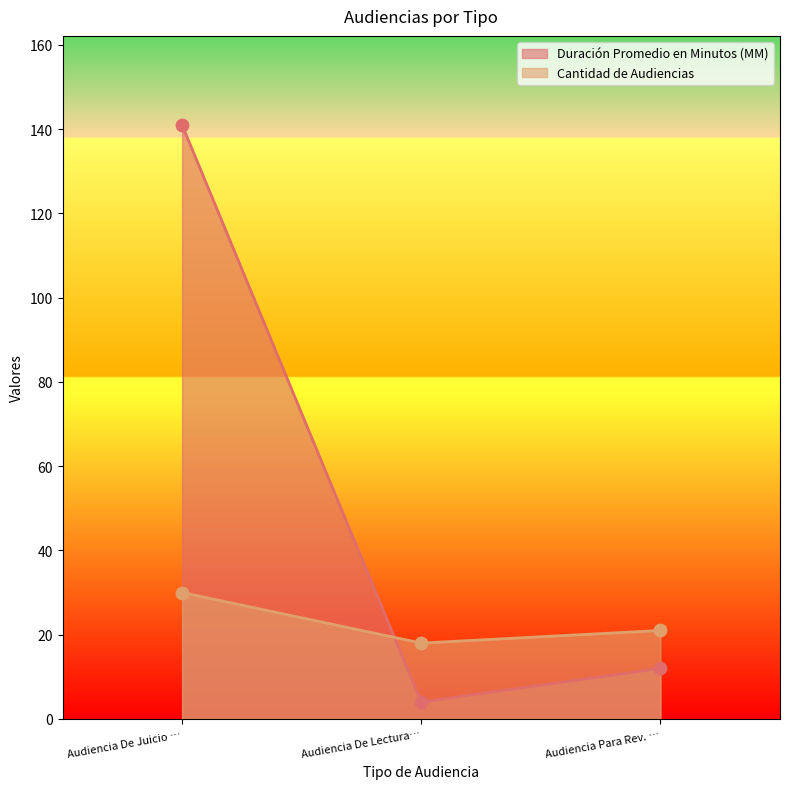

Which series has the largest total across all categories?

Duración Promedio en Minutos (MM)